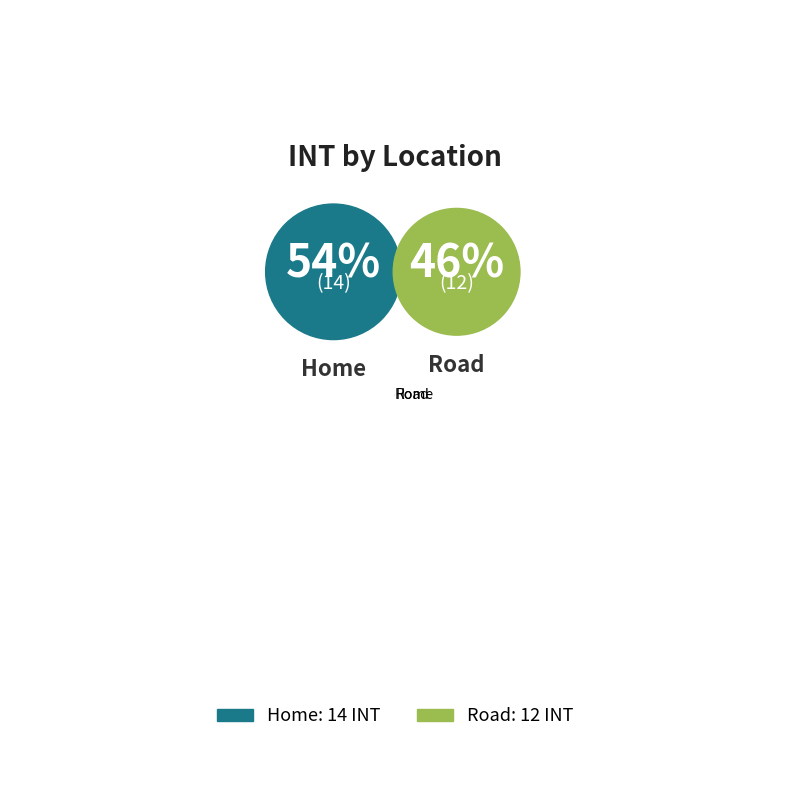

How many slices are in this pie chart?

2